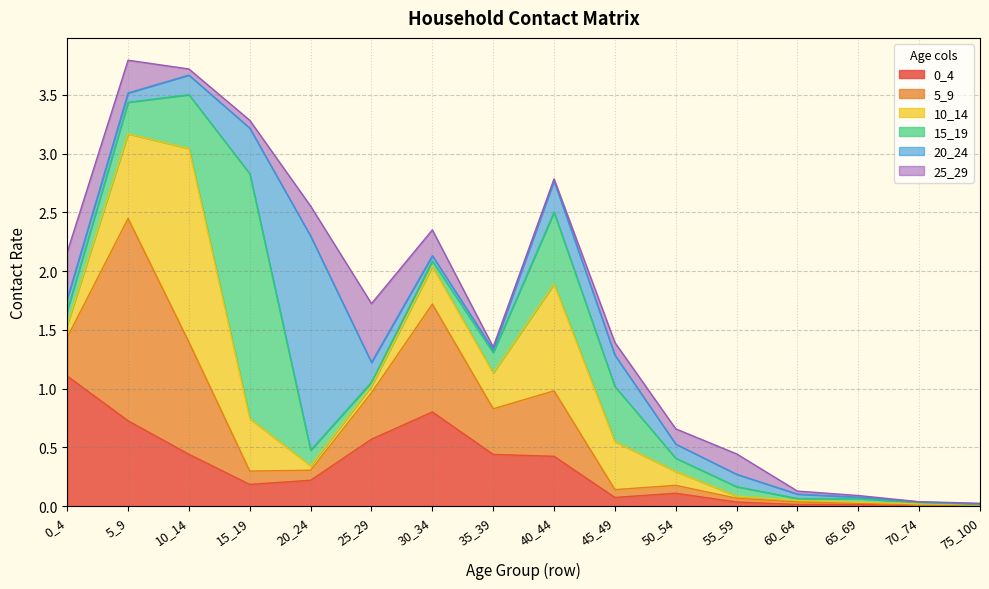

Does the chart have visible grid lines?

Yes